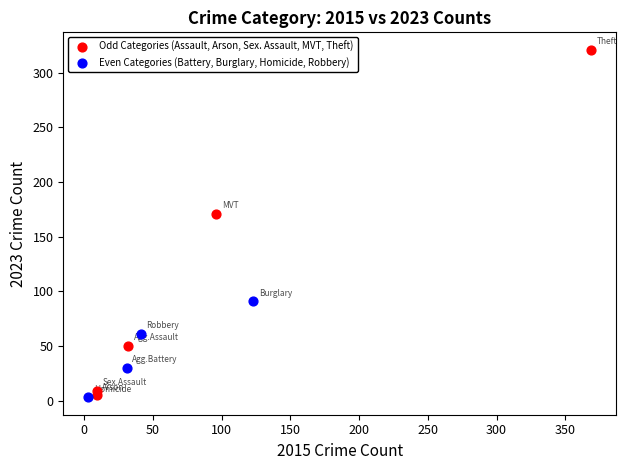

Which series has the widest spread of Y values?

Odd Categories (Assault, Arson, Sex. Assault, MVT, Theft)